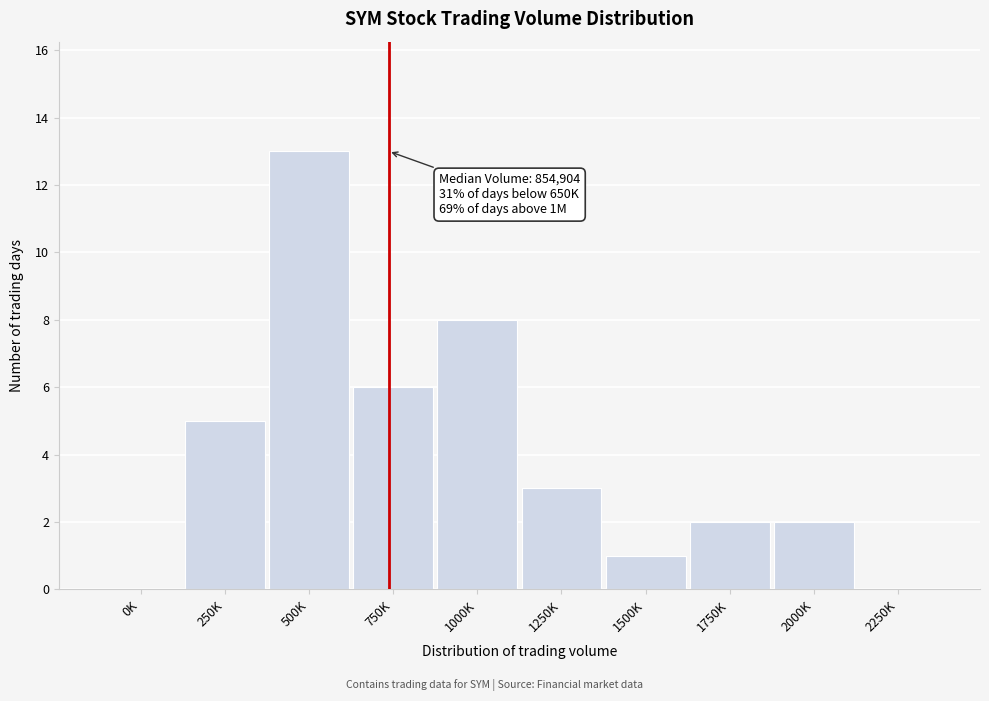

Reading right to left, list all the values displayed in this chart.

2250K=0	2000K=2	1750K=2	1500K=1	1250K=3	1000K=8	750K=6	500K=13	250K=5	0K=0